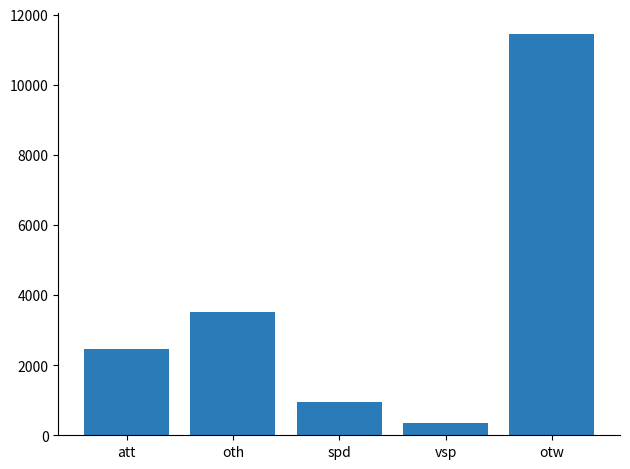

How many categories are shown in the chart?

5